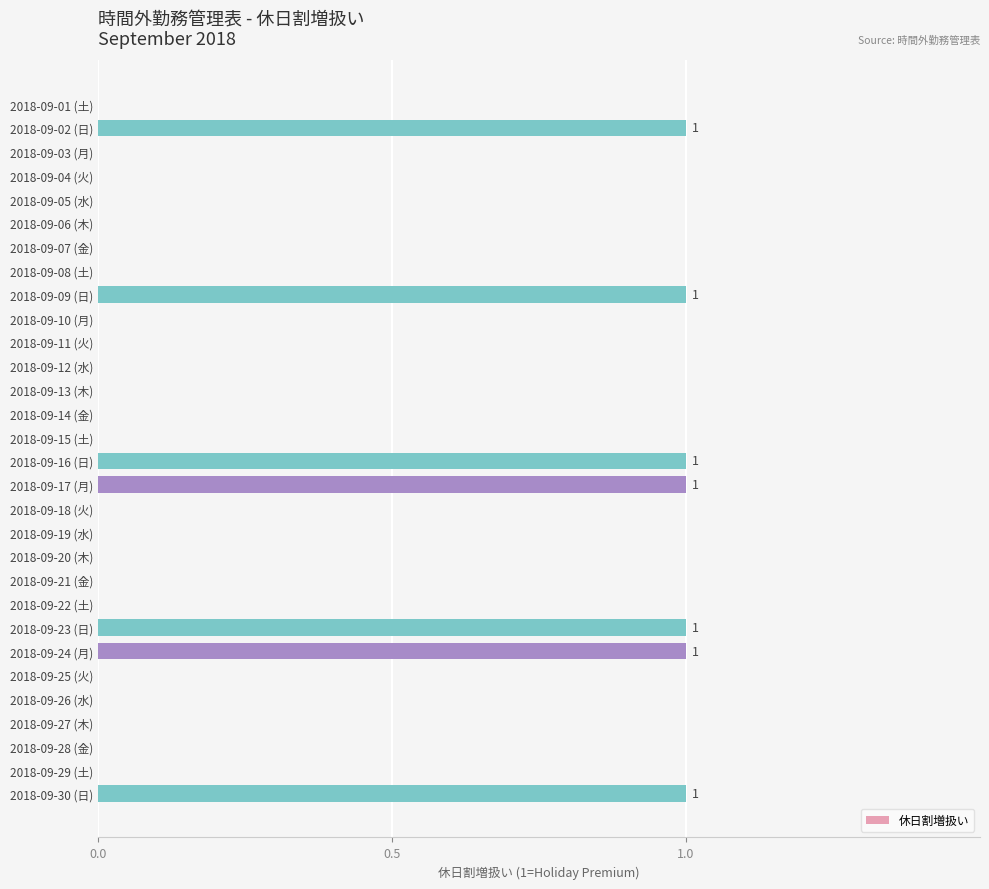

Which has a higher value, 2018-09-10 (月) or 2018-09-23 (日)?

2018-09-23 (日)